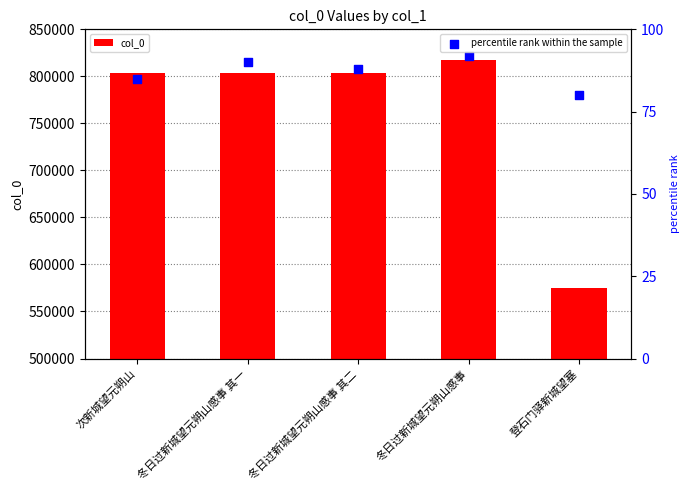

At which category is the sum across all series the highest?

冬日过新城望元朔山感事